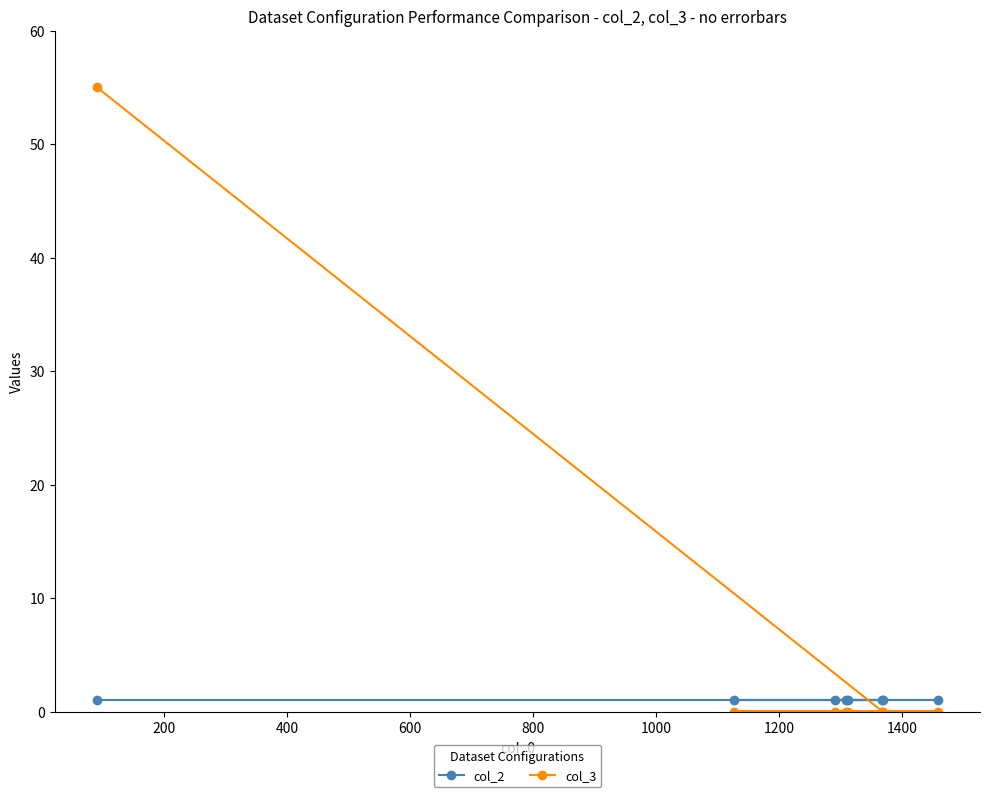

Rank the series by their average value, from lowest to highest.

col_2, col_3